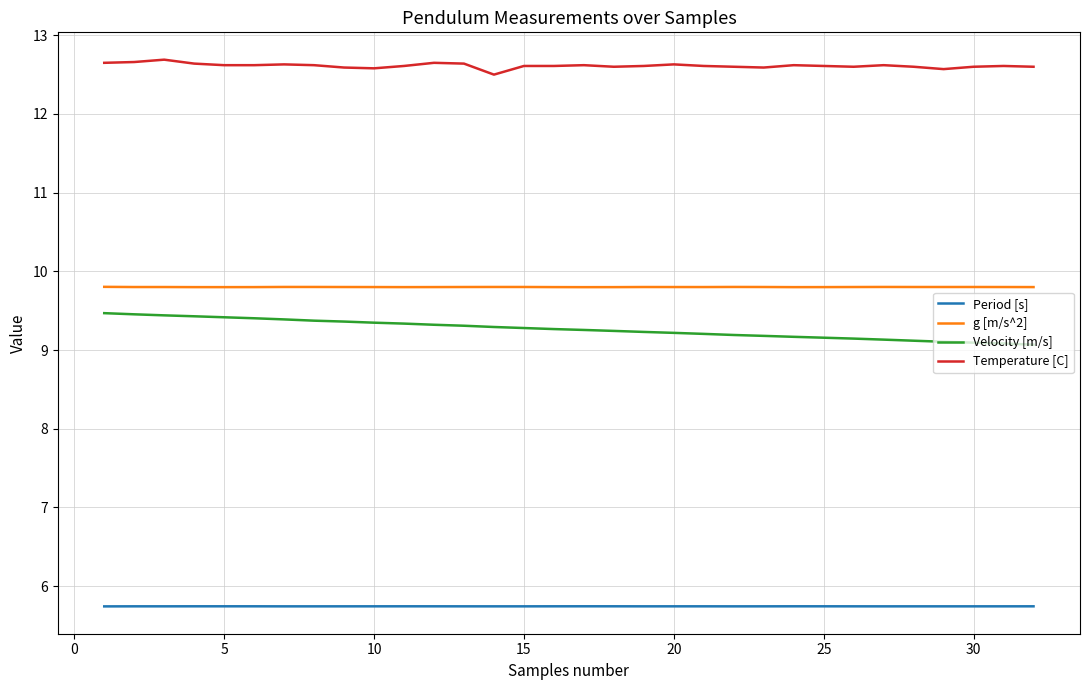

True or false: Period [s] and Velocity [m/s] intersect in this chart.

False